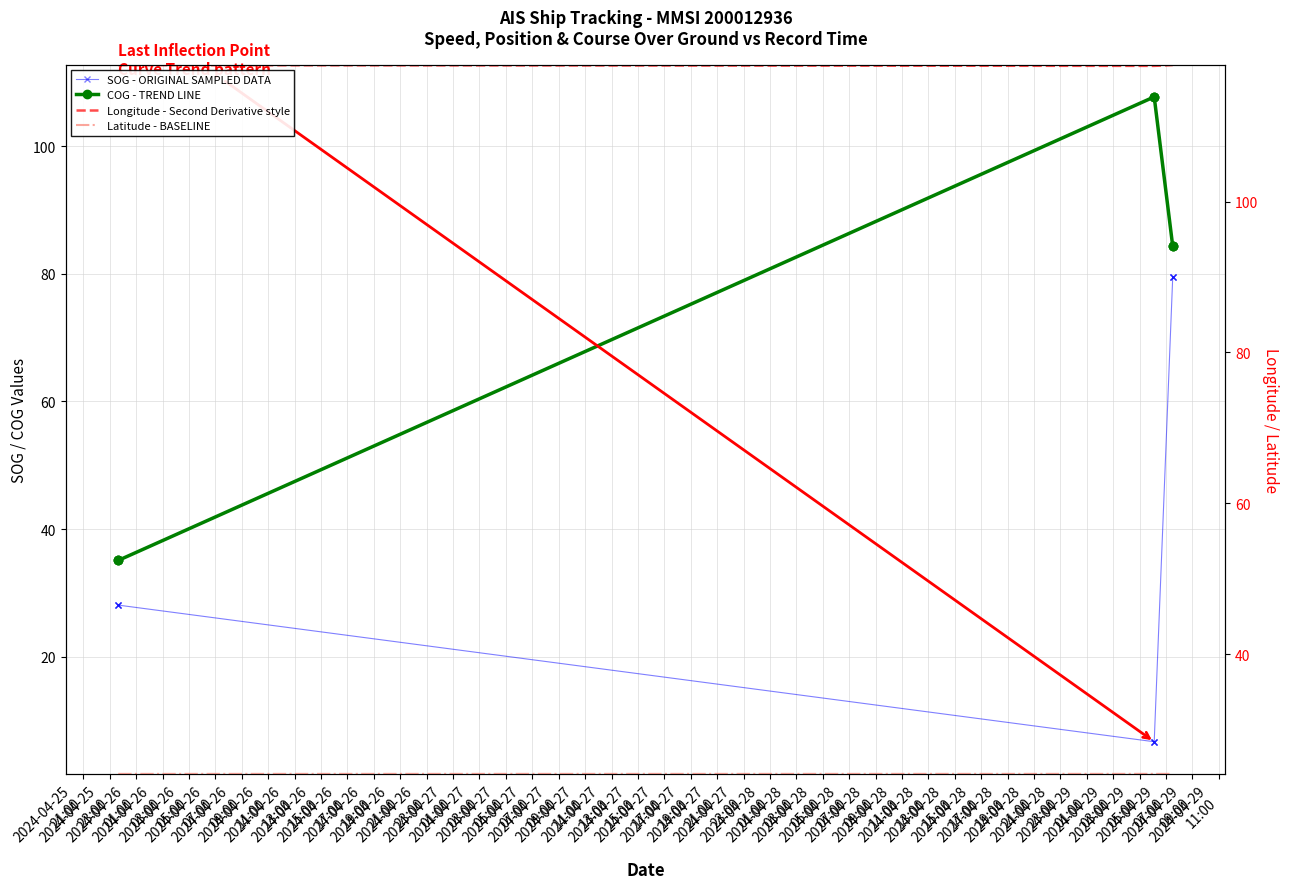

What is the sum of the Longitude - Second Derivative style values at 2024-04-26
05:00 and 2024-04-26
03:00?

236.0